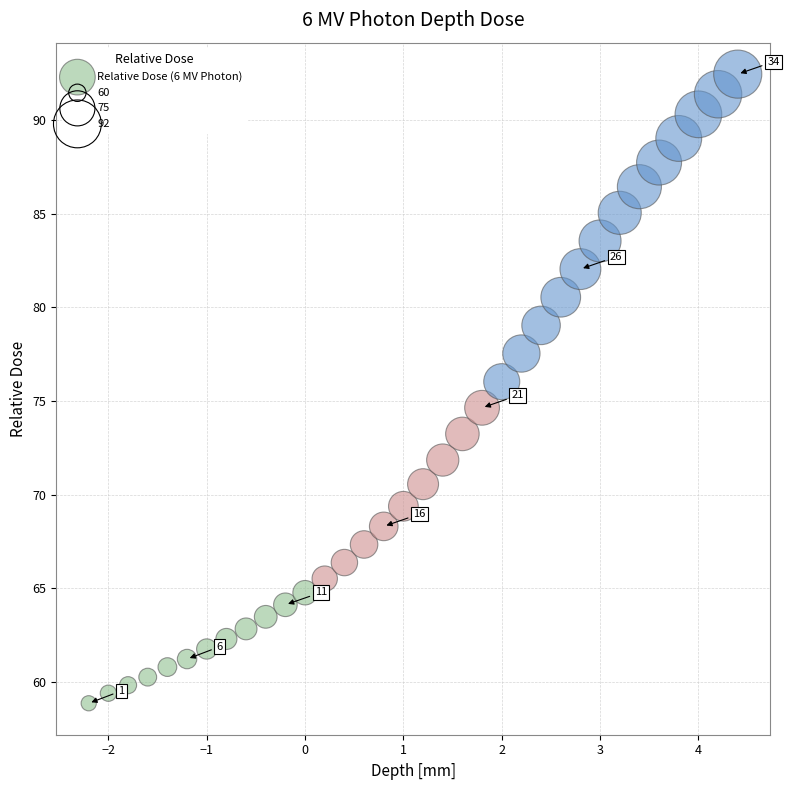

What is the range of Y values (max minus min)?

33.6